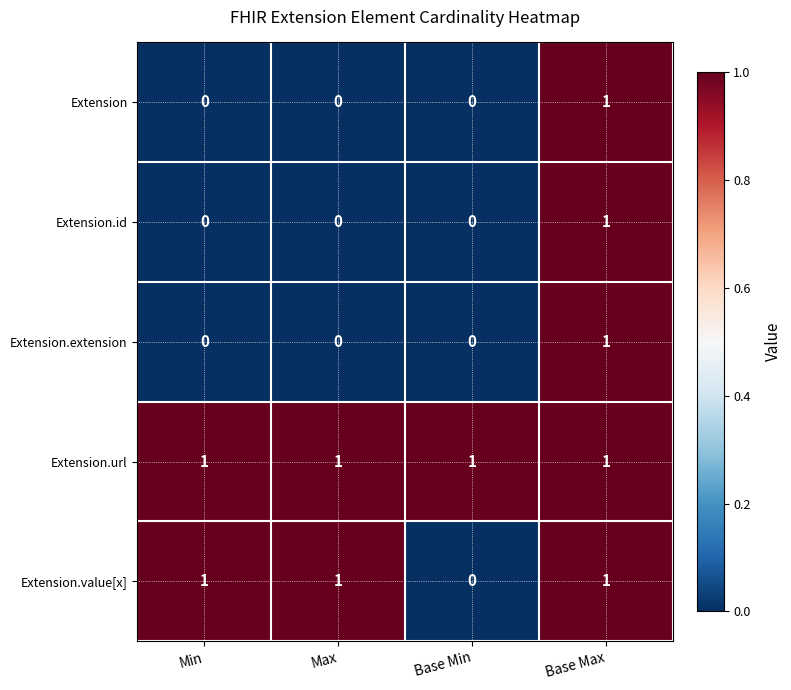

Is the value of Extension.id at Base Min greater than the value of Extension.value[x] at Min?

No